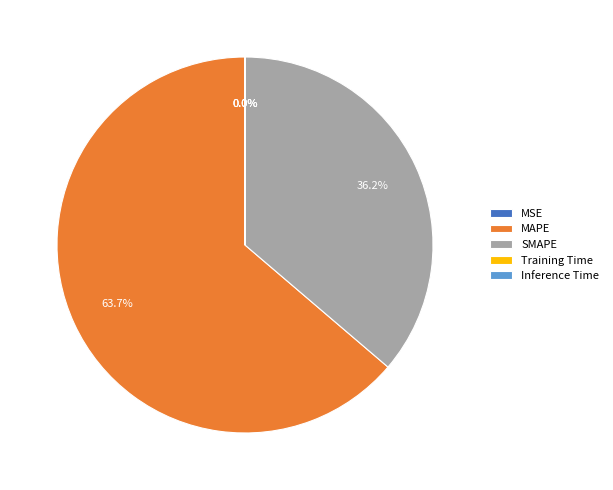

Does any single category account for the majority?

Yes